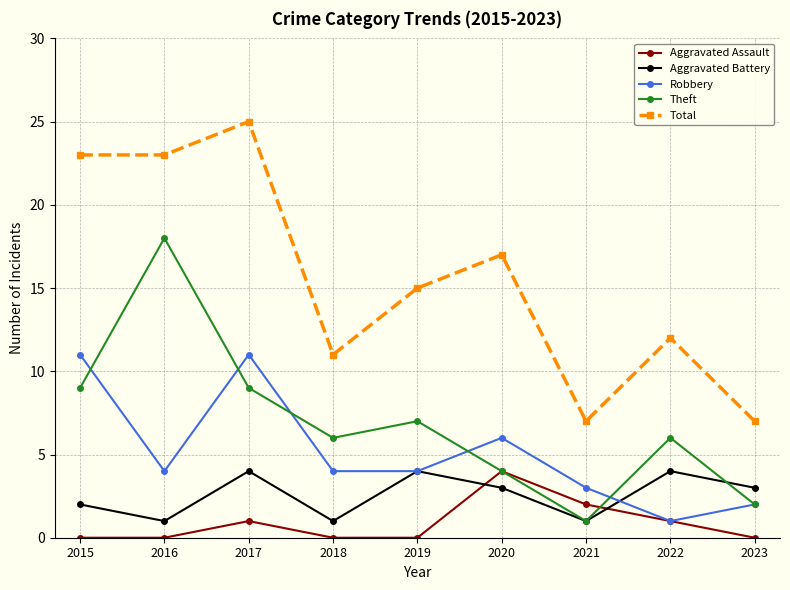

What is the total value across all series at 2016?

46